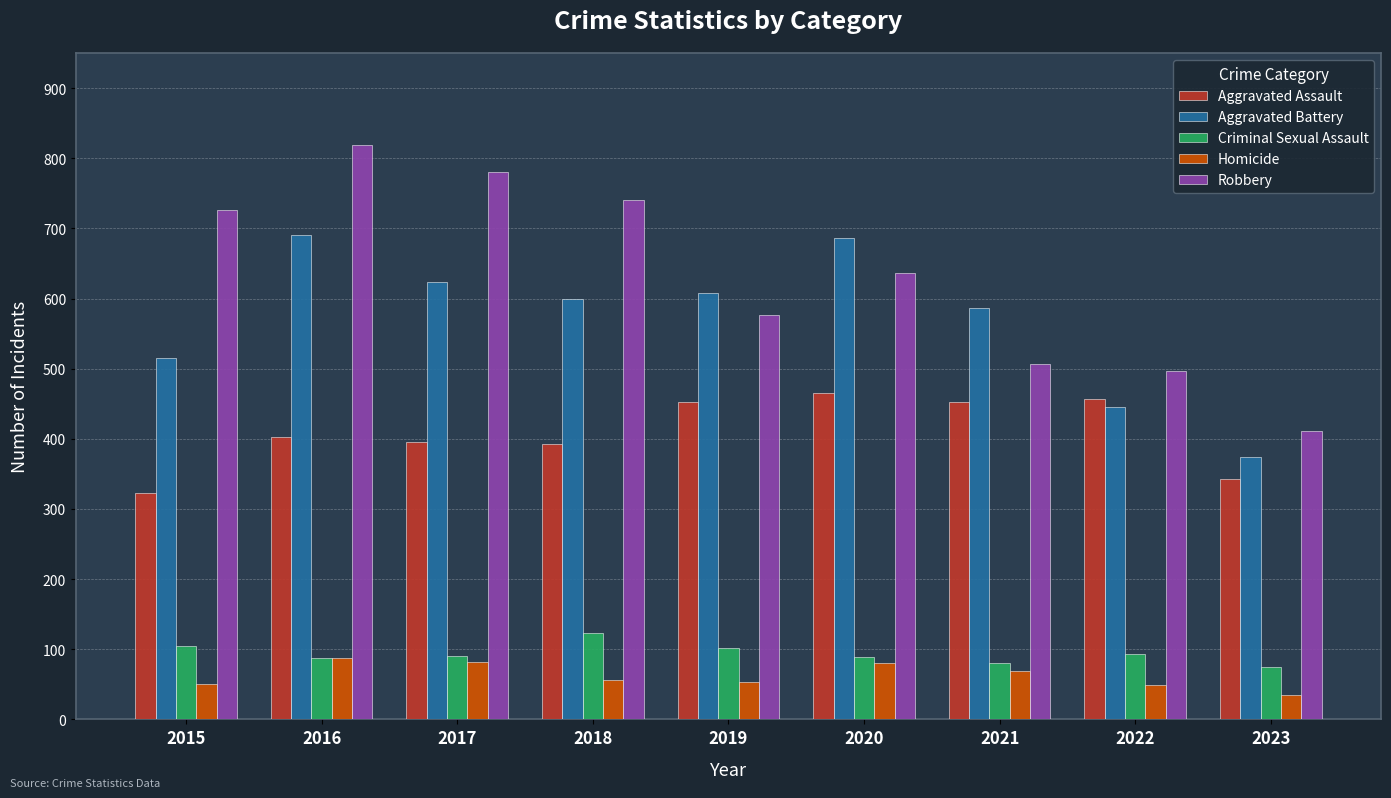

How many groups of bars are there?

9